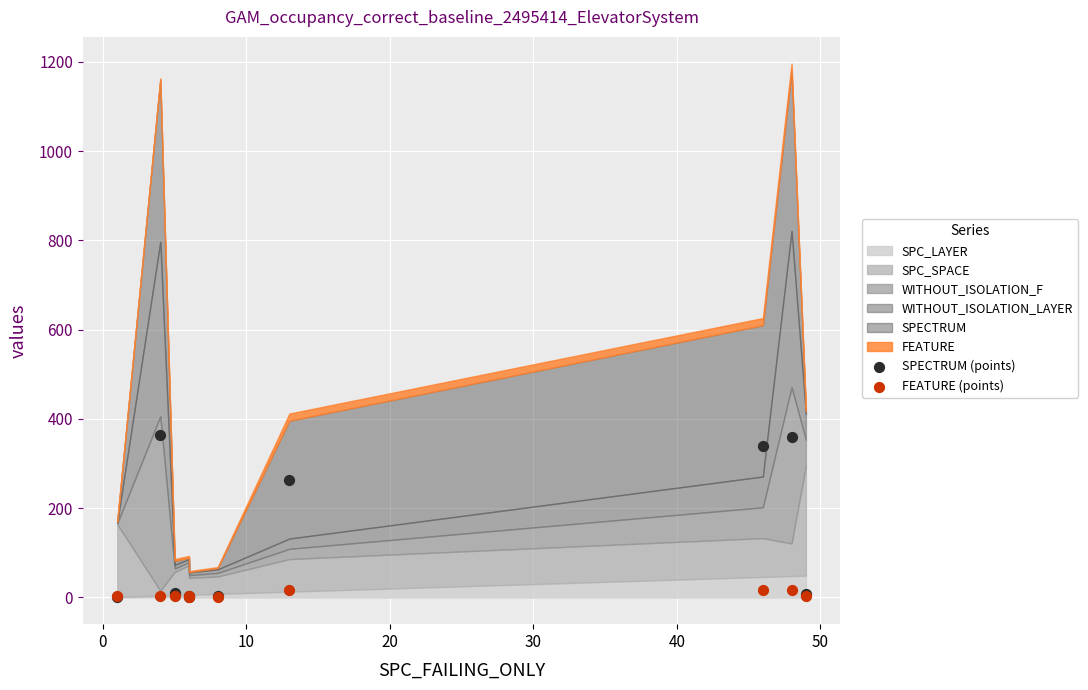

Which series has the widest spread of Y values?

SPECTRUM (points)